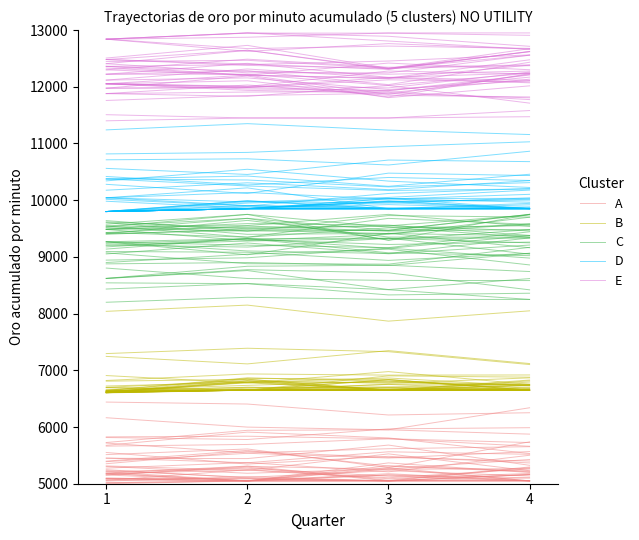

What is the sum of the C values at 4 and 1?

18863.0